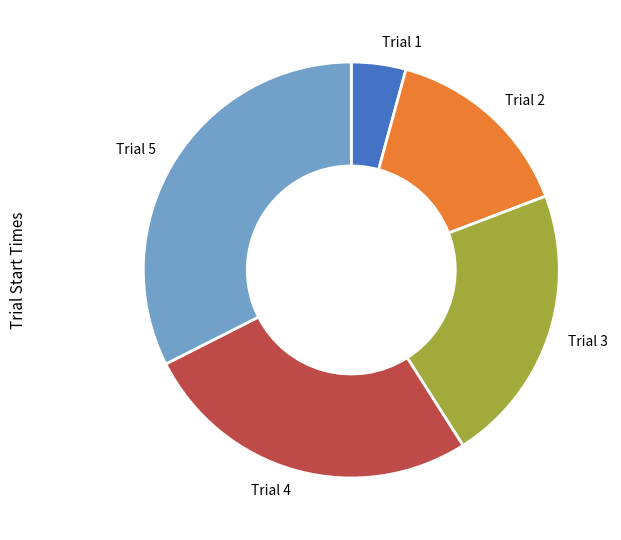

Is there a majority slice in this chart?

No